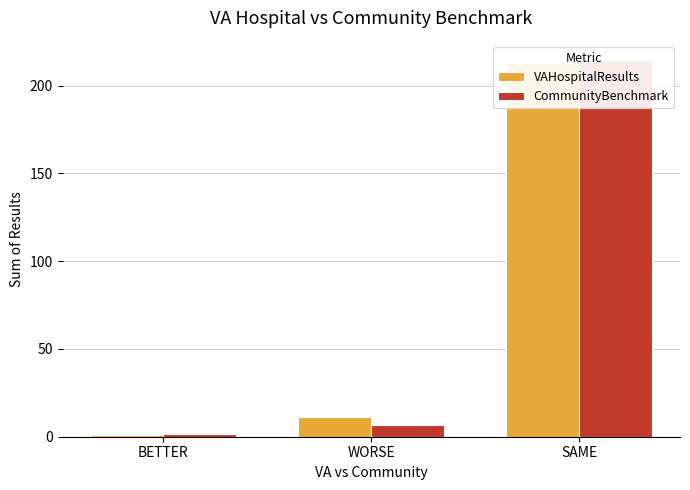

What position from the left is SAME?

3